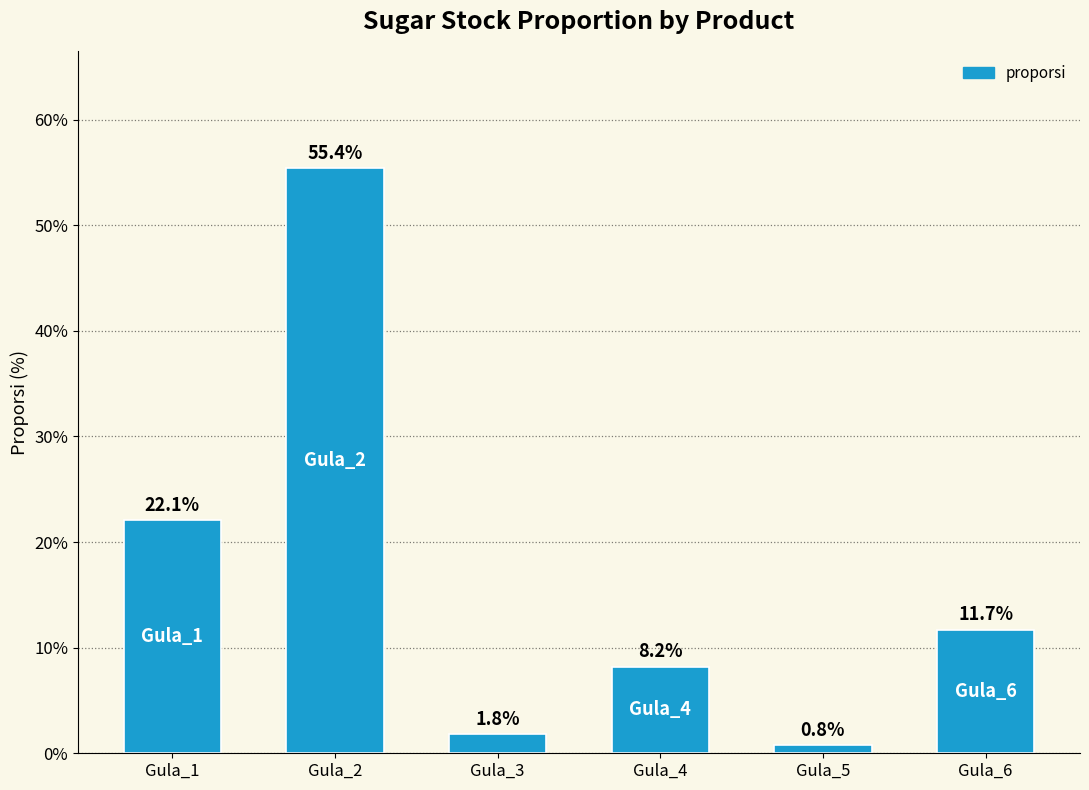

Which has a higher value, Gula_1 or Gula_5?

Gula_1